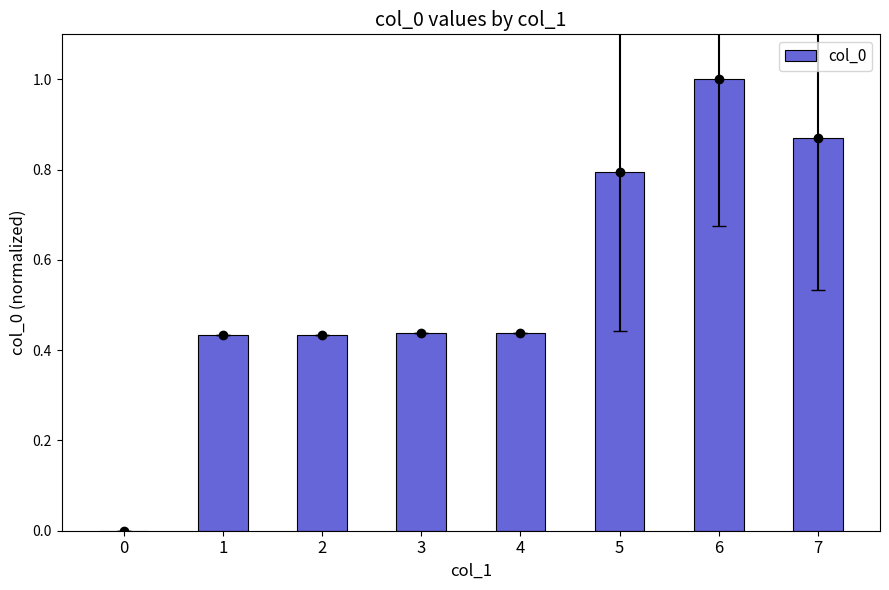

List the labels in order of value, smallest first.

0, 1, 2, 3, 4, 5, 7, 6